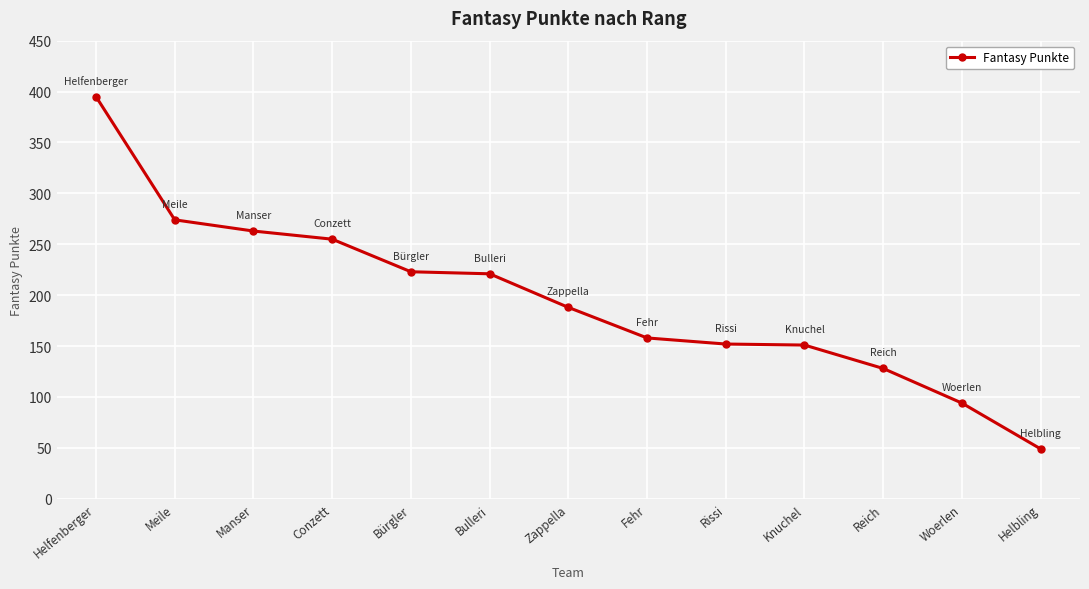

What is the change in value from Zappella to Rissi?

-36